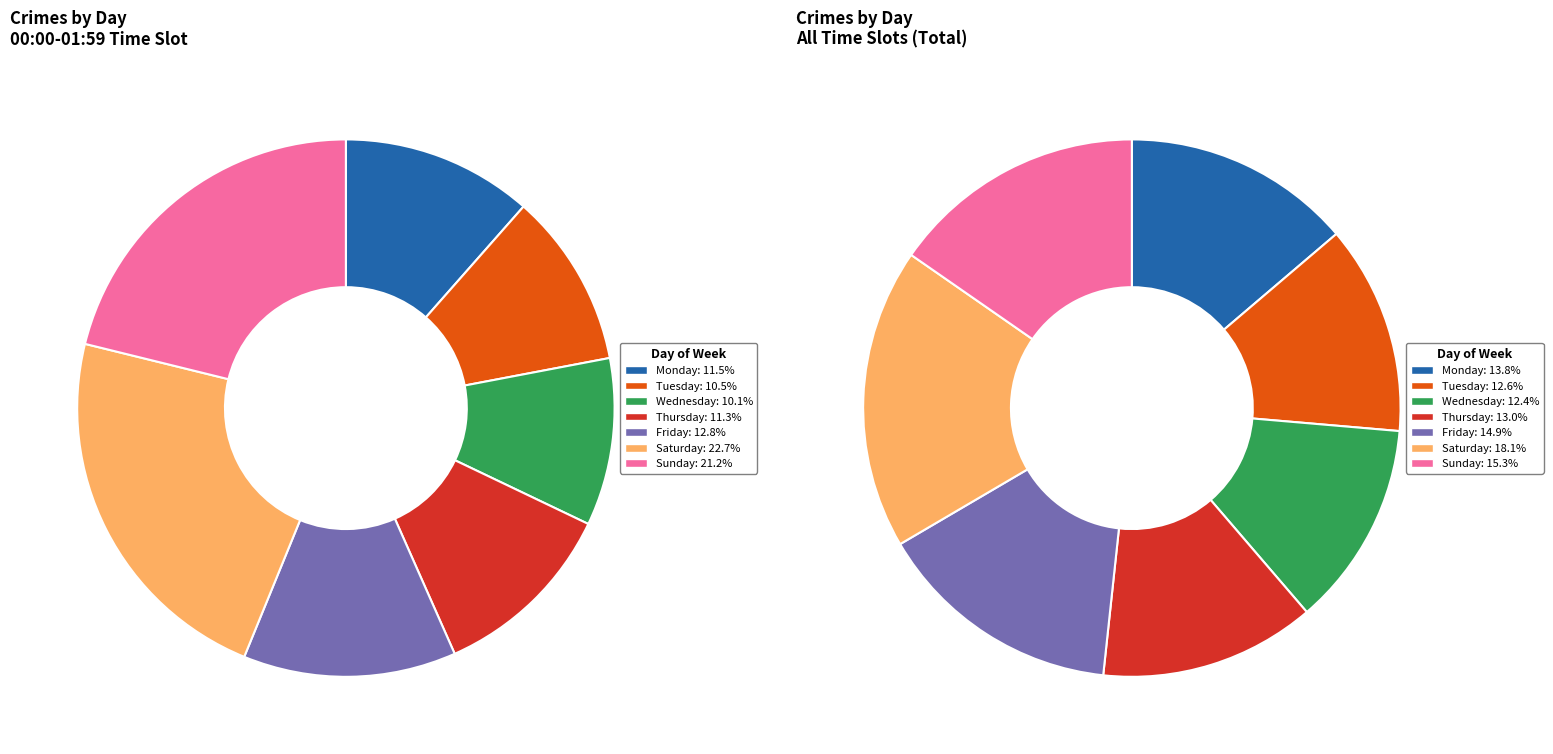

The Thursday slice represents 5% of the pie. True or false?

False